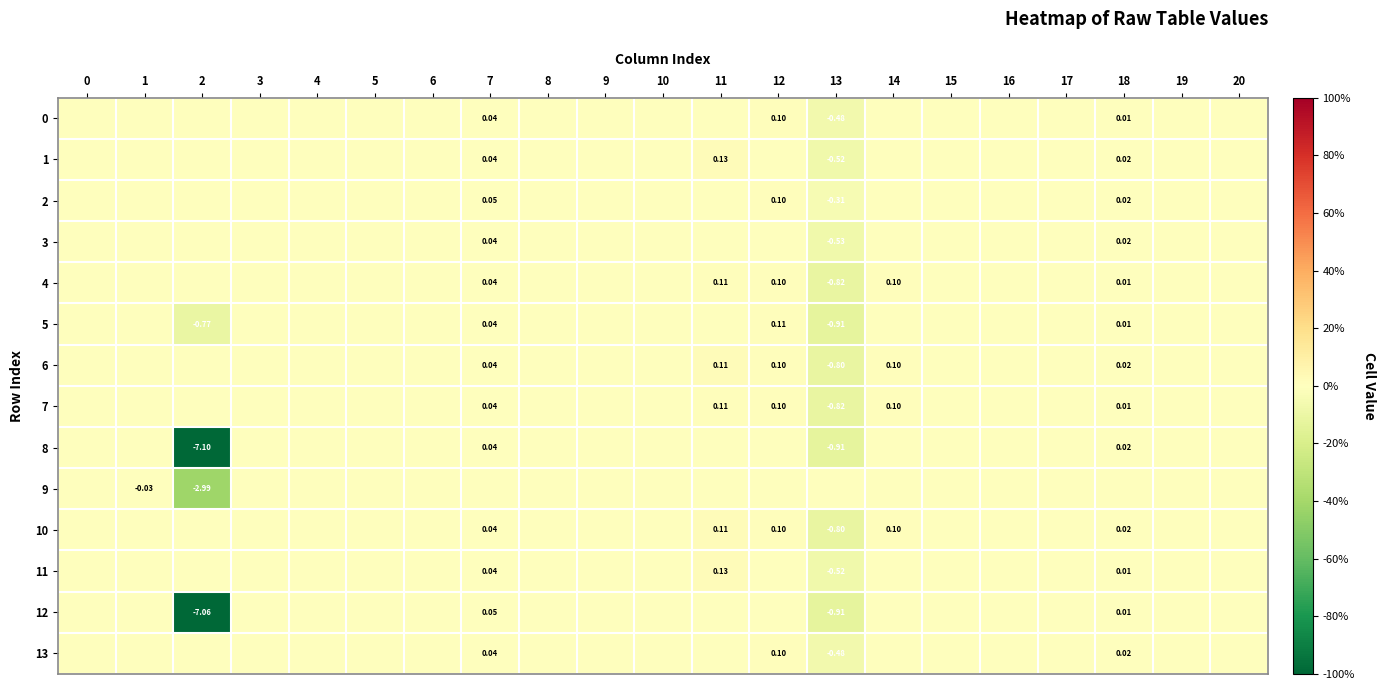

The value of 4 at 20 is 0.0. True or false?

True